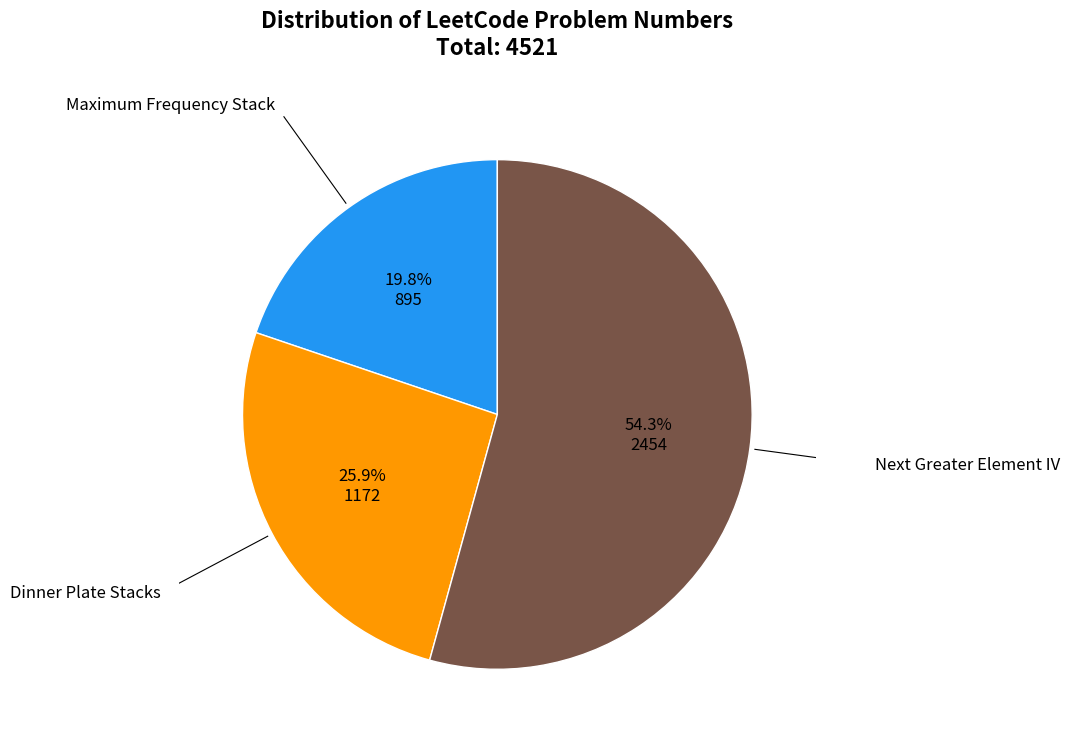

How many slices are in this pie chart?

3